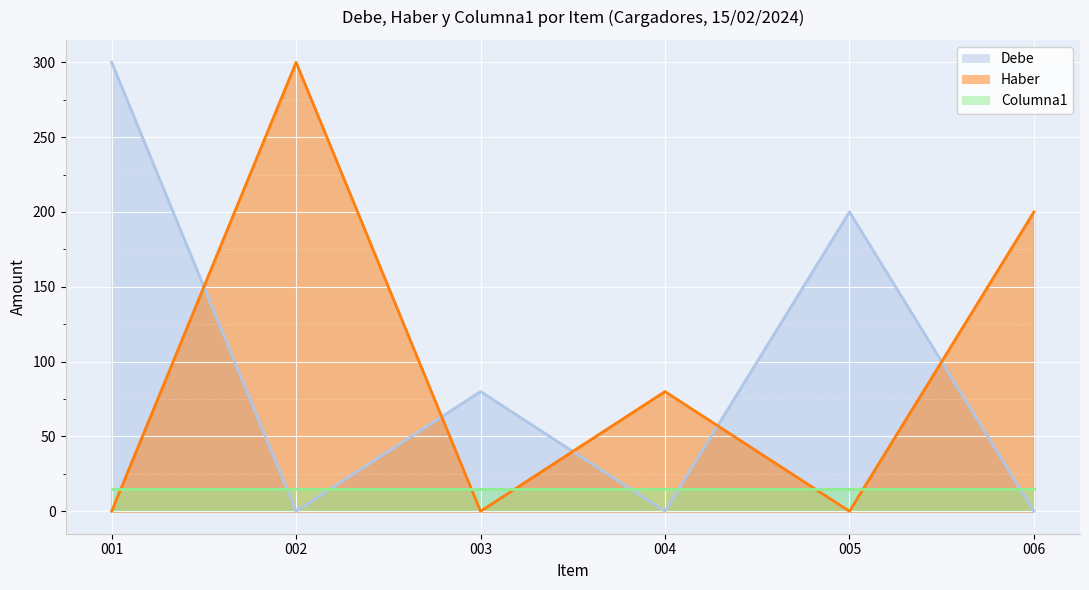

At 003, list the series in order from smallest to largest.

Haber, Columna1, Debe